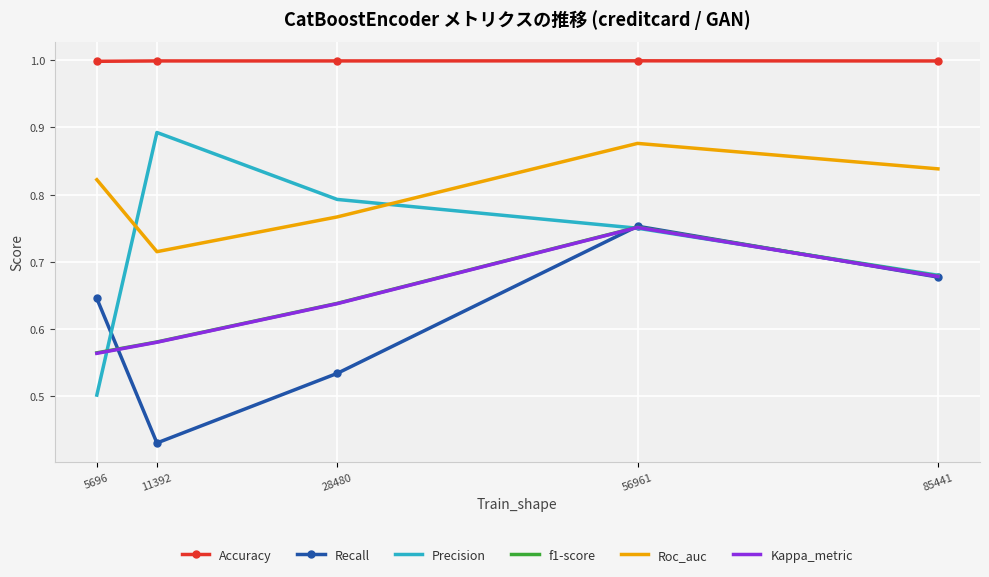

List the labels in order of Recall value, largest first.

56961, 85441, 5696, 28480, 11392